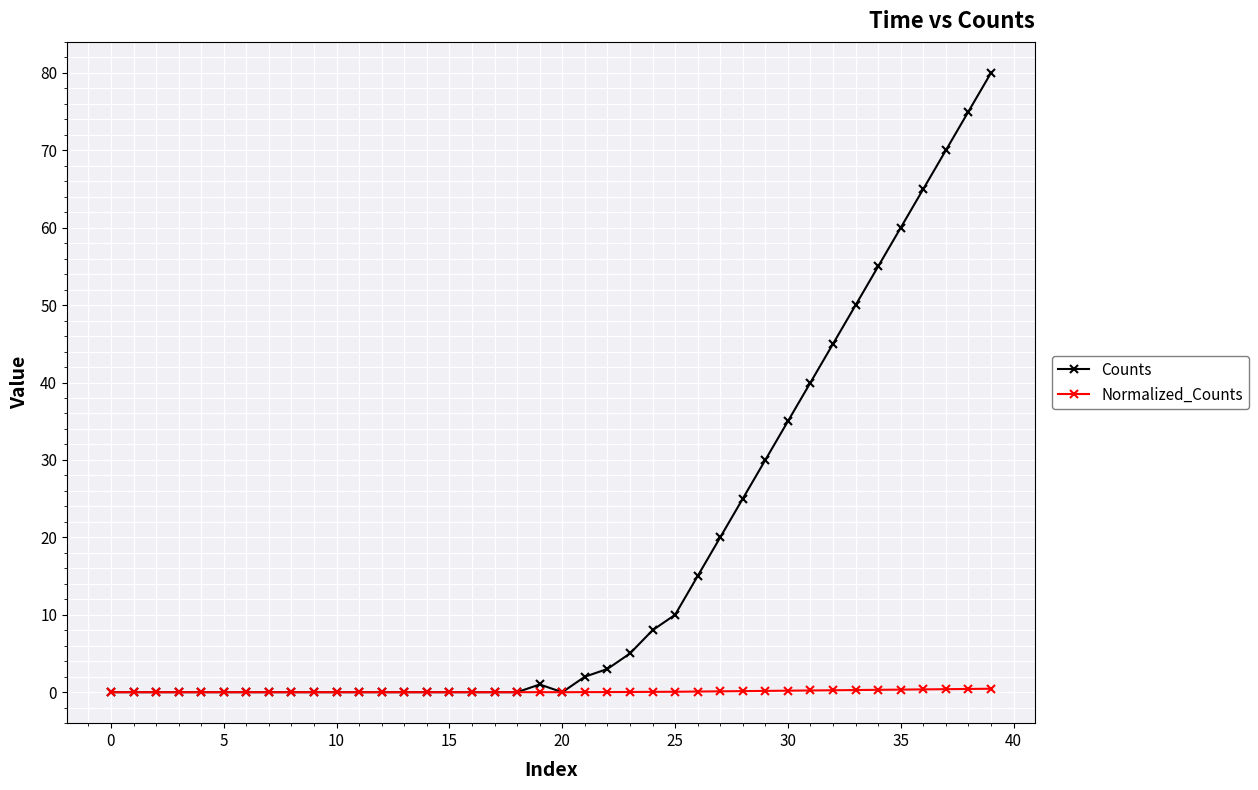

Which series has the largest range (max minus min)?

Counts